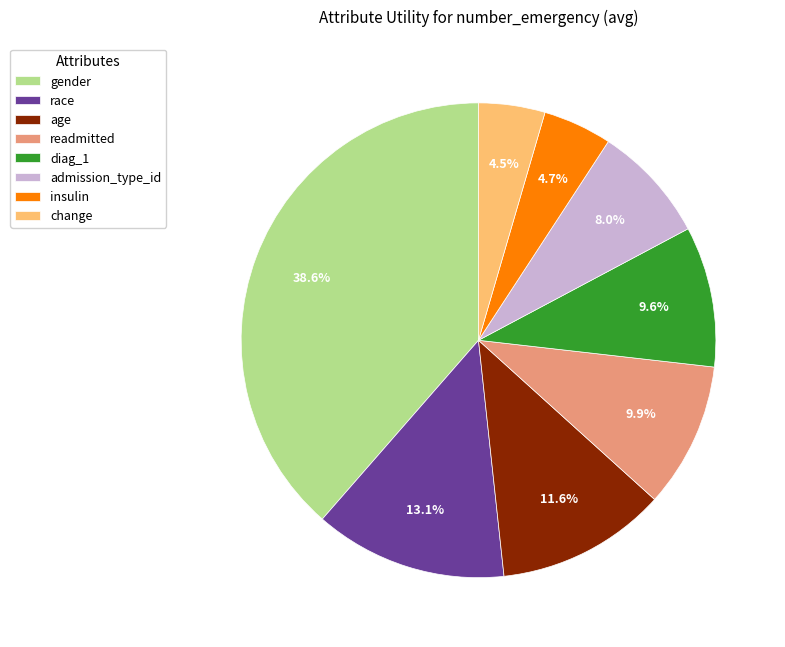

Which slice is the largest?

gender